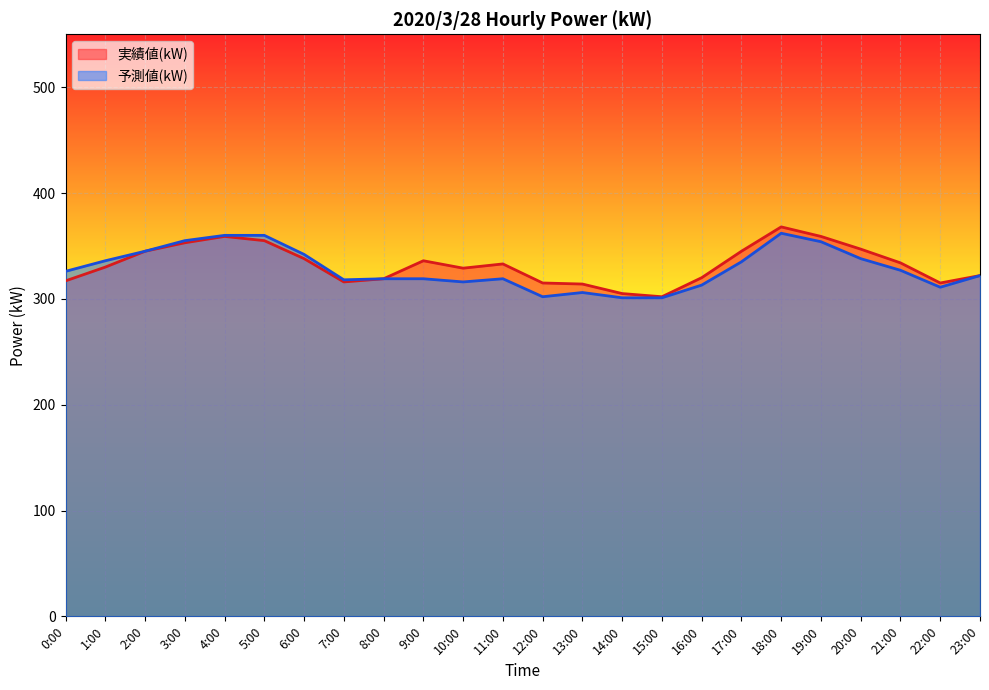

The value of 実績値(kW) at 0:00 is 129. True or false?

False